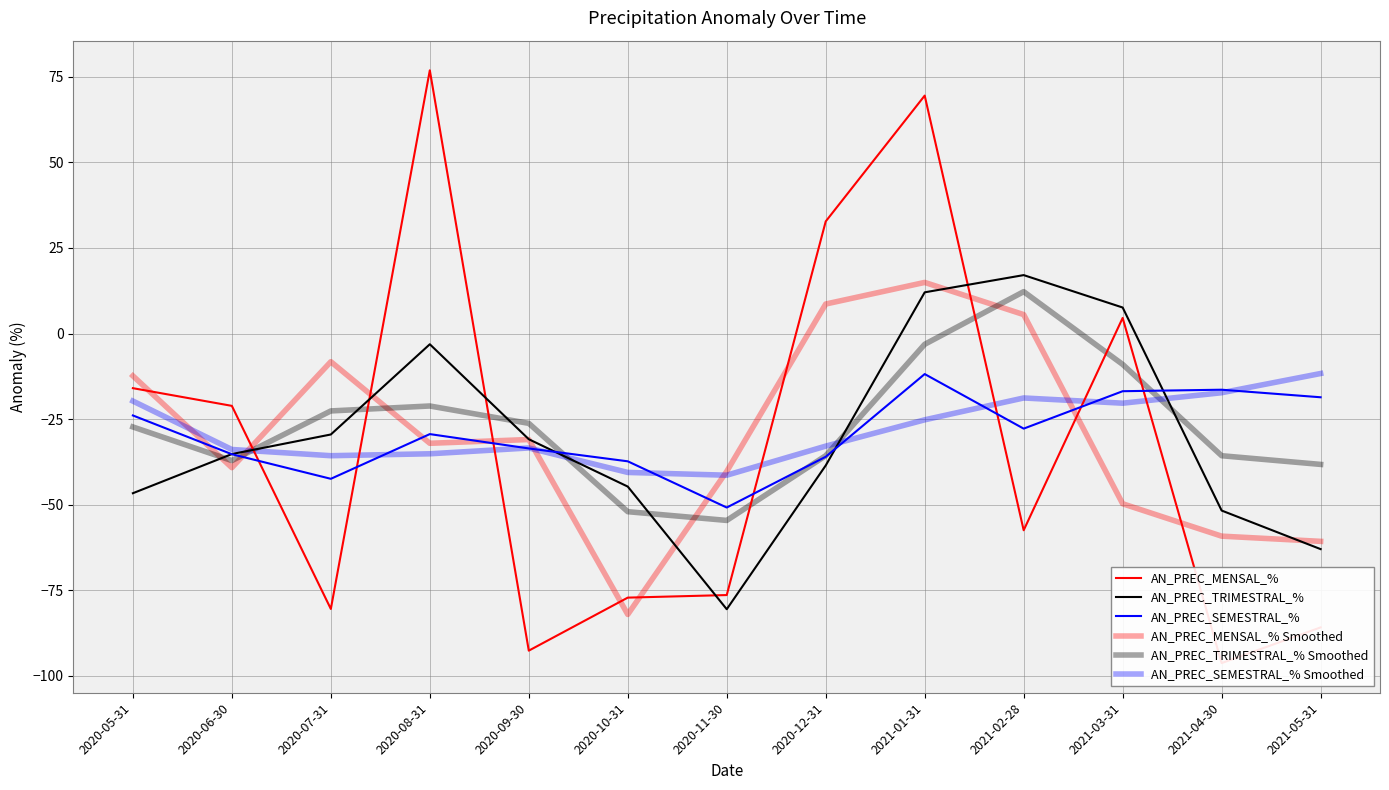

Between 2020-11-30 and 2021-03-31, which series saw the biggest shift?

AN_PREC_TRIMESTRAL_%